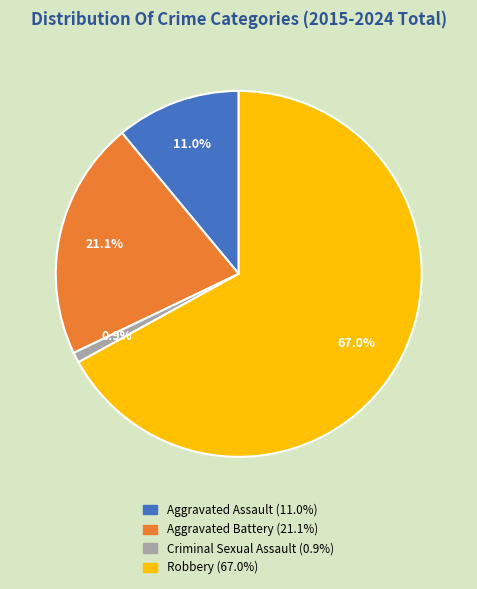

Is there any slice that represents more than half of the pie?

Yes